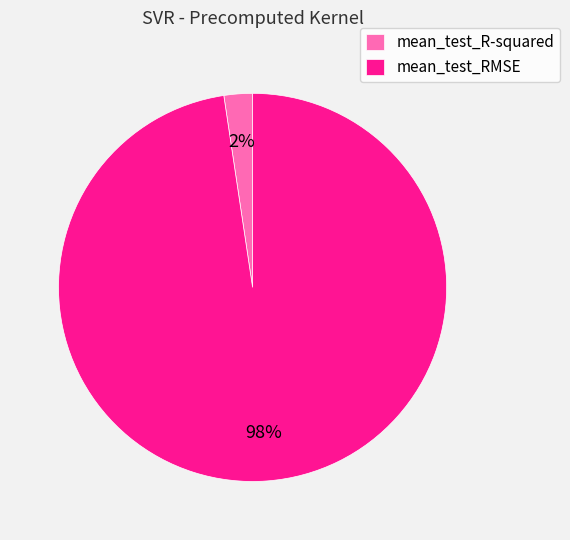

To the nearest percent, what is the combined percentage of mean_test_R-squared and mean_test_RMSE?

100%